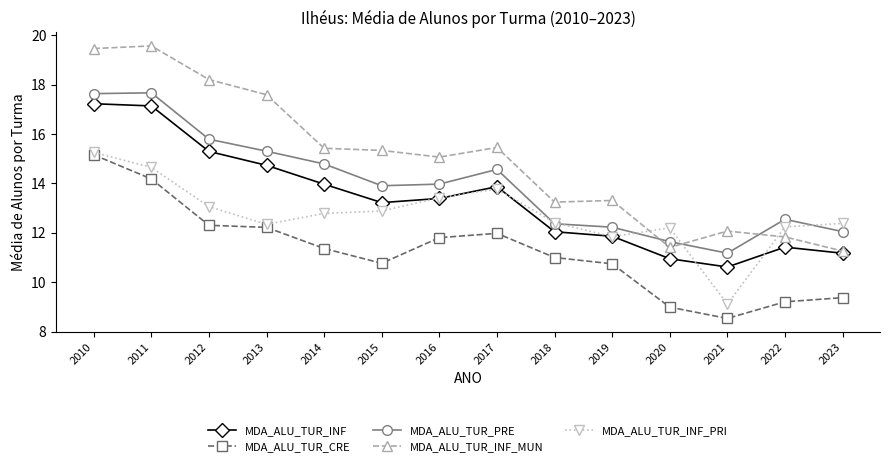

Count the number of categories in the chart.

14